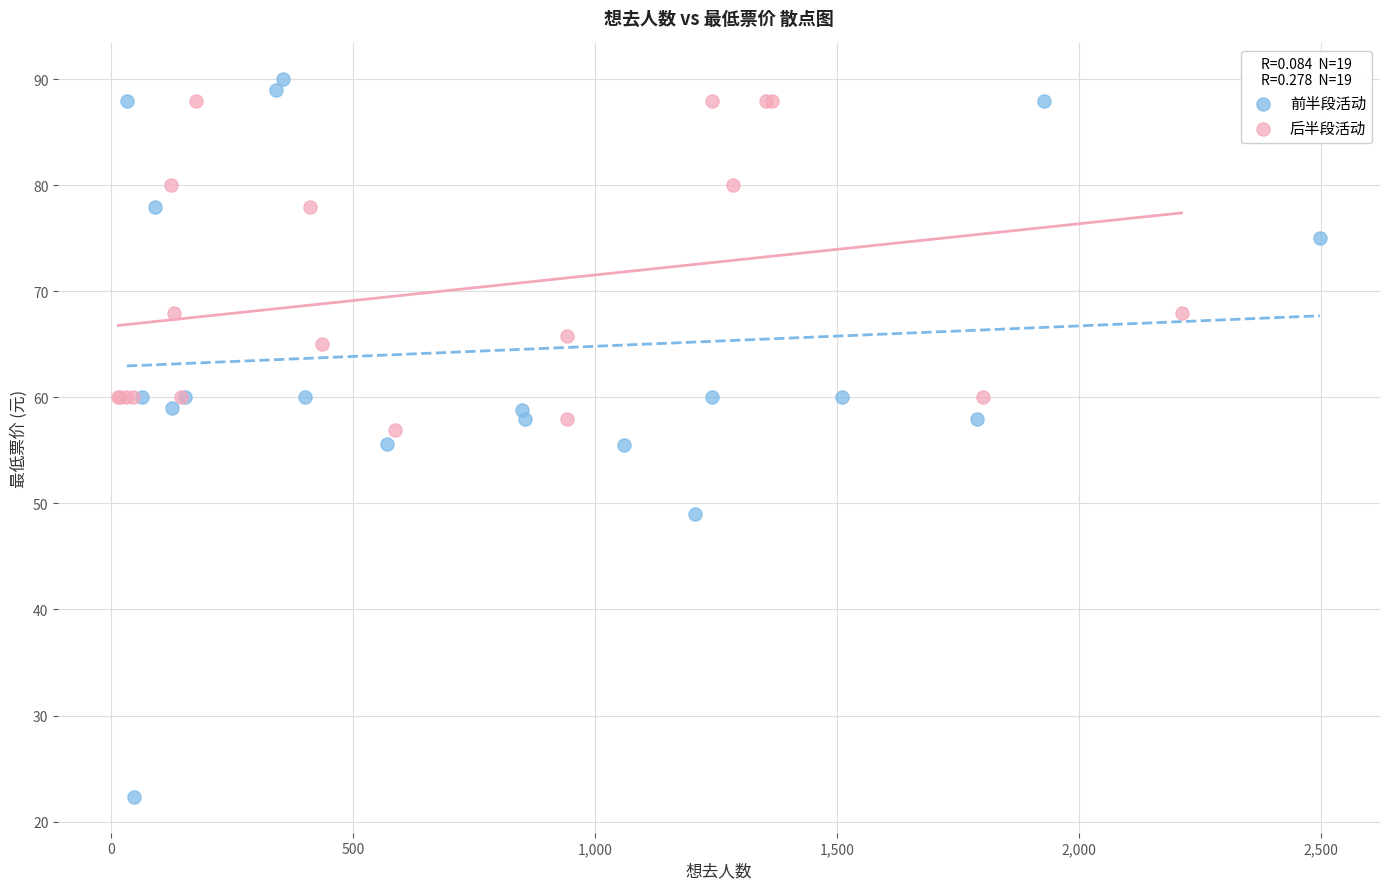

Which series reaches the minimum Y coordinate?

前半段活动